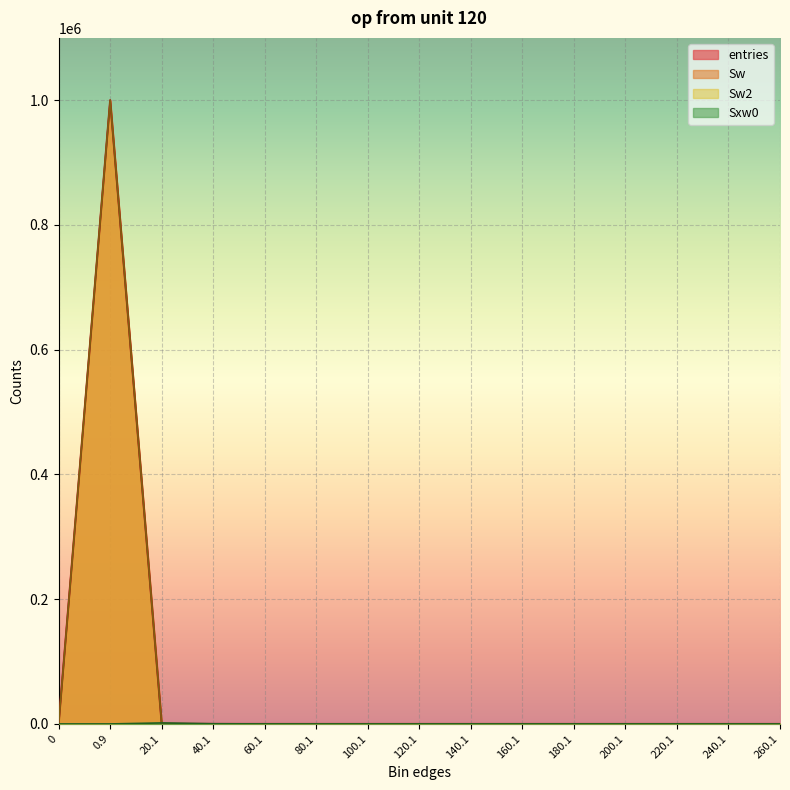

Which series has the largest range (max minus min)?

entries